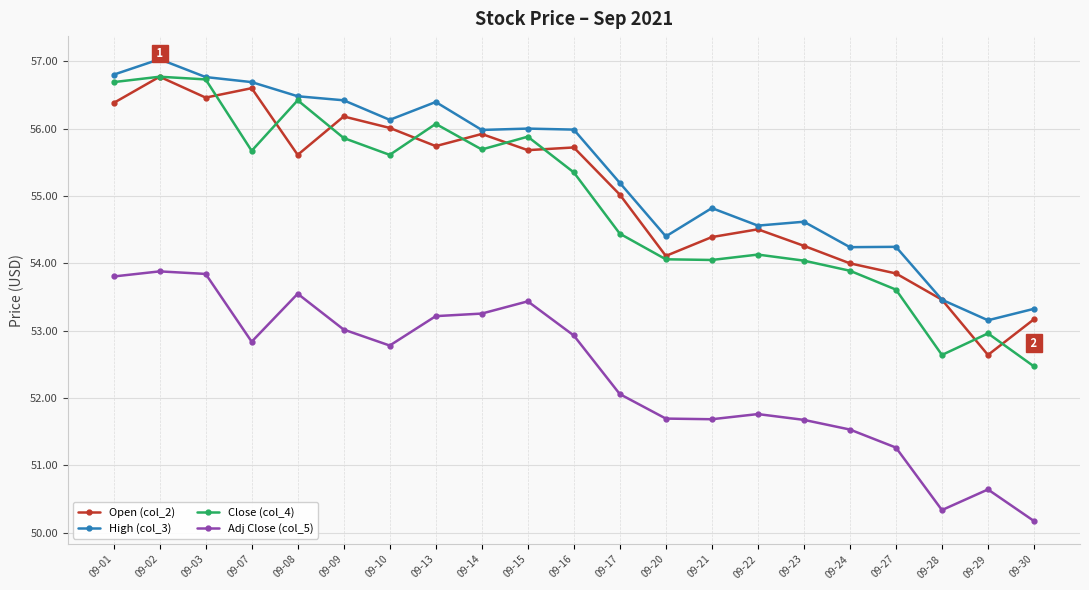

Is this an area chart (filled region under the line)?

No